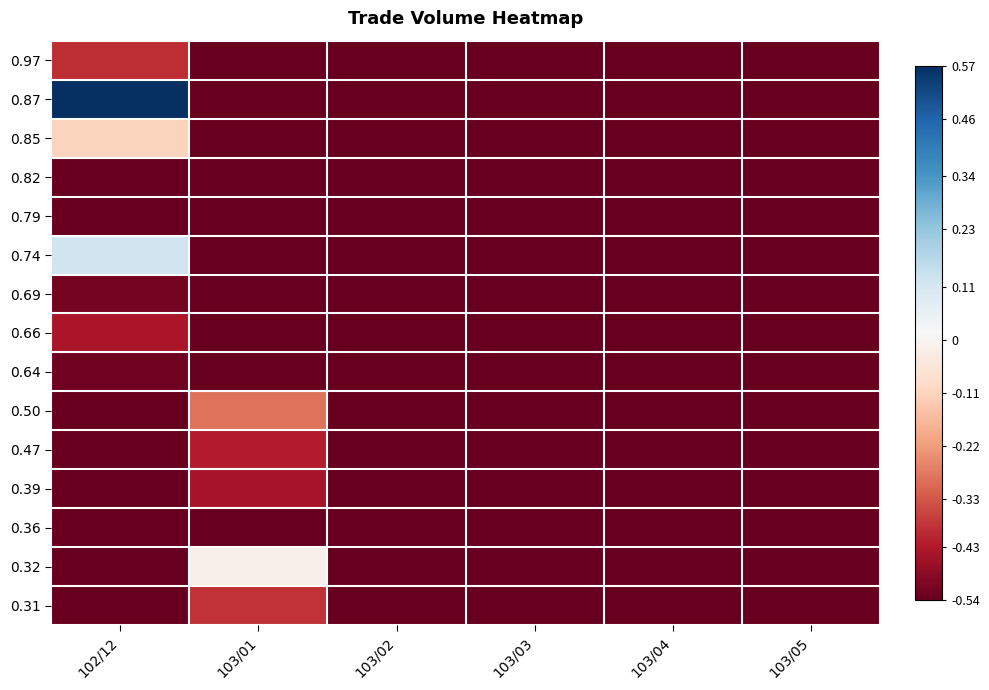

Reading right to left, what are all the values shown in this chart?

0.97: 103/05=-0.5	103/04=-0.5	103/03=-0.5	103/02=-0.5	103/01=-0.5	102/12=-0.4
0.87: 103/05=-0.5	103/04=-0.5	103/03=-0.5	103/02=-0.5	103/01=-0.5	102/12=0.6
0.85: 103/05=-0.5	103/04=-0.5	103/03=-0.5	103/02=-0.5	103/01=-0.5	102/12=-0.1
0.82: 103/05=-0.5	103/04=-0.5	103/03=-0.5	103/02=-0.5	103/01=-0.5	102/12=-0.5
0.79: 103/05=-0.5	103/04=-0.5	103/03=-0.5	103/02=-0.5	103/01=-0.5	102/12=-0.5
0.74: 103/05=-0.5	103/04=-0.5	103/03=-0.5	103/02=-0.5	103/01=-0.5	102/12=0.1
0.69: 103/05=-0.5	103/04=-0.5	103/03=-0.5	103/02=-0.5	103/01=-0.5	102/12=-0.5
0.66: 103/05=-0.5	103/04=-0.5	103/03=-0.5	103/02=-0.5	103/01=-0.5	102/12=-0.4
0.64: 103/05=-0.5	103/04=-0.5	103/03=-0.5	103/02=-0.5	103/01=-0.5	102/12=-0.5
0.50: 103/05=-0.5	103/04=-0.5	103/03=-0.5	103/02=-0.5	103/01=-0.3	102/12=-0.5
0.47: 103/05=-0.5	103/04=-0.5	103/03=-0.5	103/02=-0.5	103/01=-0.4	102/12=-0.5
0.39: 103/05=-0.5	103/04=-0.5	103/03=-0.5	103/02=-0.5	103/01=-0.4	102/12=-0.5
0.36: 103/05=-0.5	103/04=-0.5	103/03=-0.5	103/02=-0.5	103/01=-0.5	102/12=-0.5
0.32: 103/05=-0.5	103/04=-0.5	103/03=-0.5	103/02=-0.5	103/01=-0.0	102/12=-0.5
0.31: 103/05=-0.5	103/04=-0.5	103/03=-0.5	103/02=-0.5	103/01=-0.4	102/12=-0.5